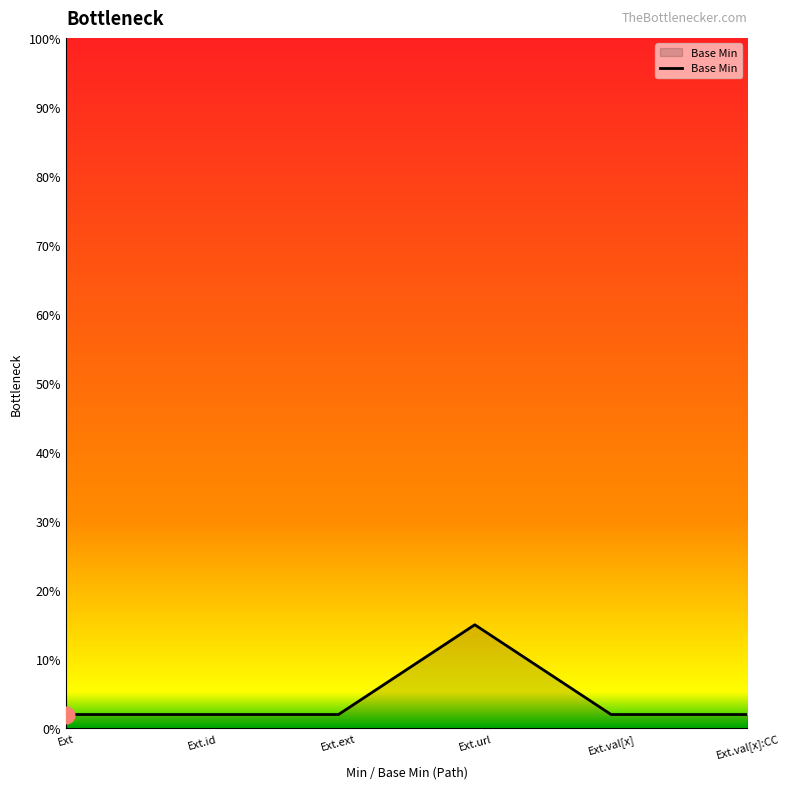

Rank the categories by value from highest to lowest.

Ext.url, Ext, Ext.id, Ext.ext, Ext.val[x], Ext.val[x]:CC